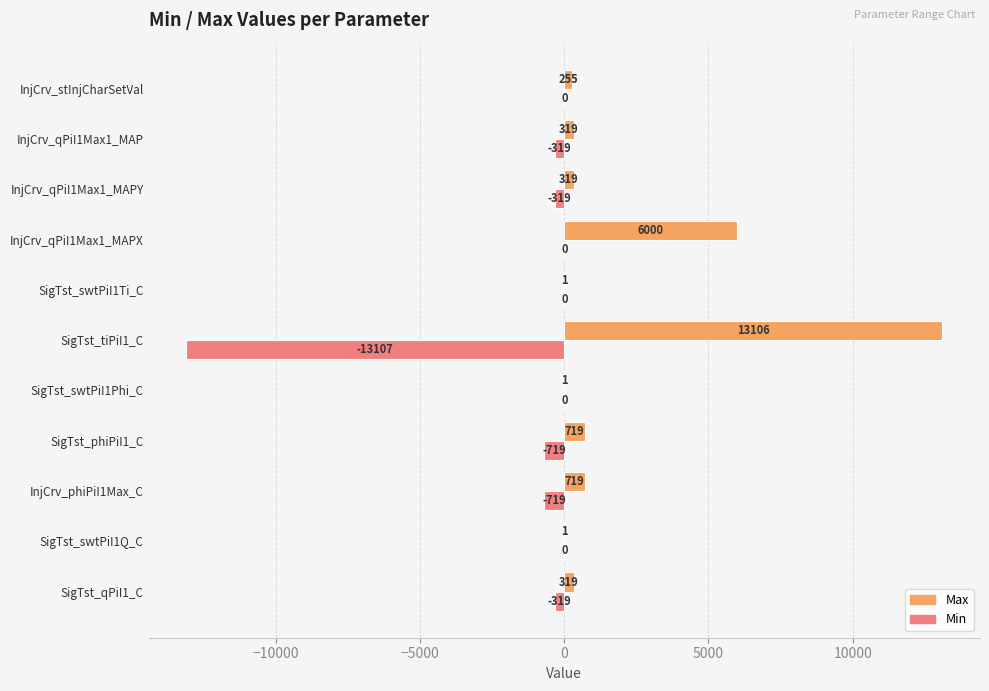

What is the sum of all Min values?

-15502